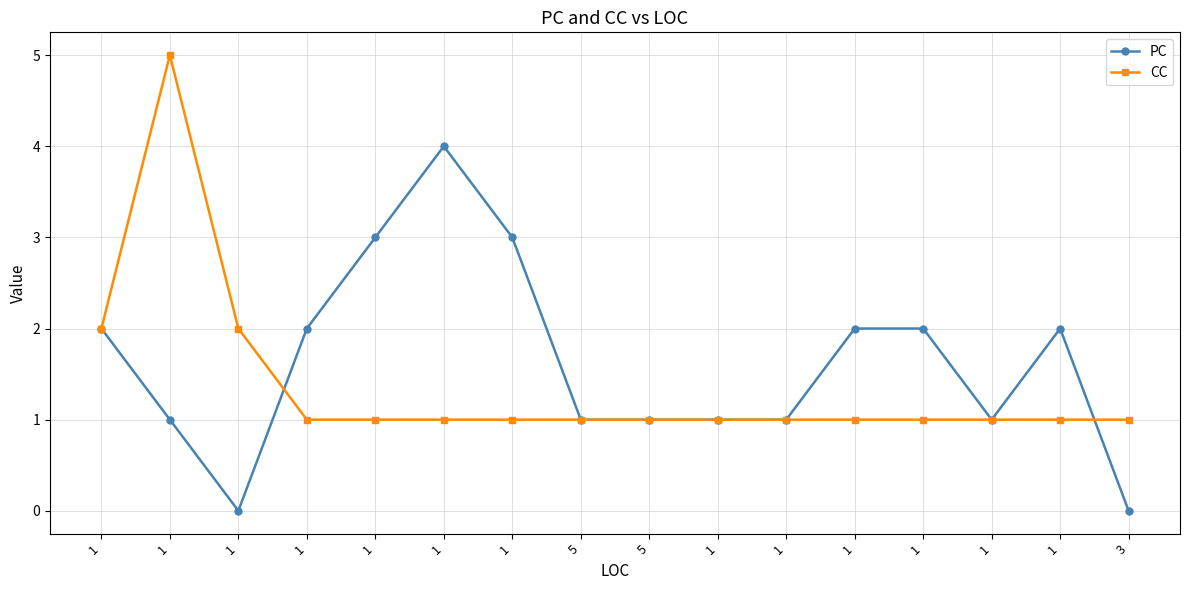

Which has a higher value, 3 or 1?

1